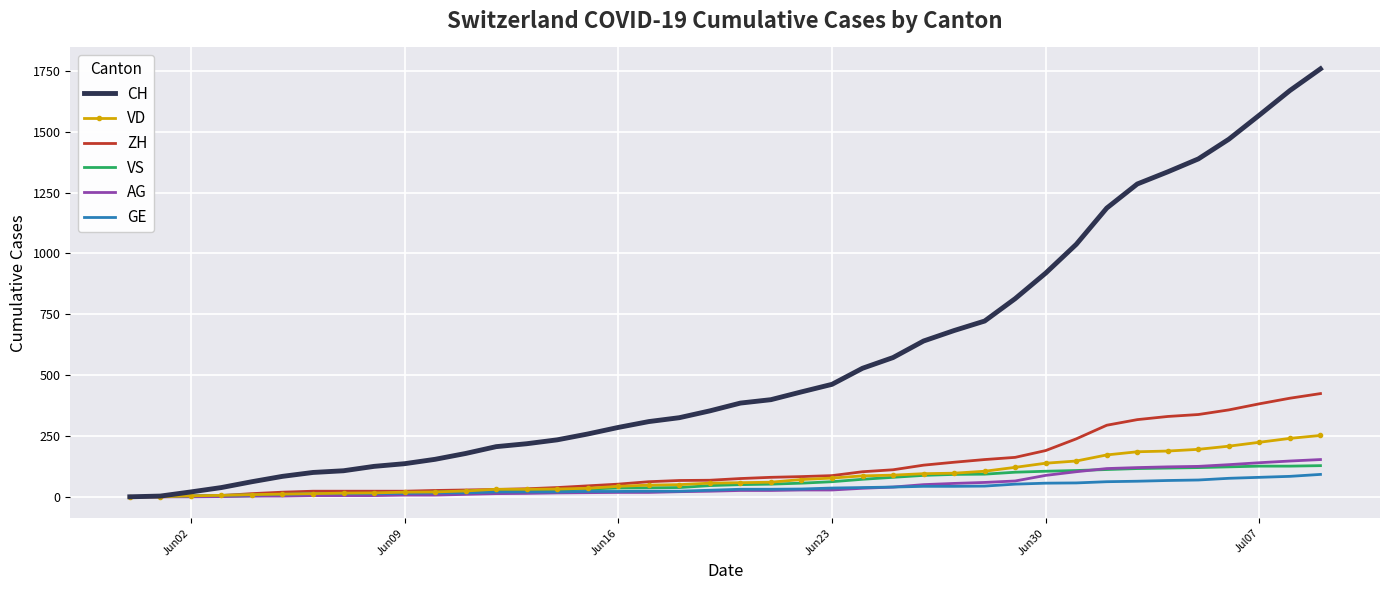

What is the greatest value displayed?

1758